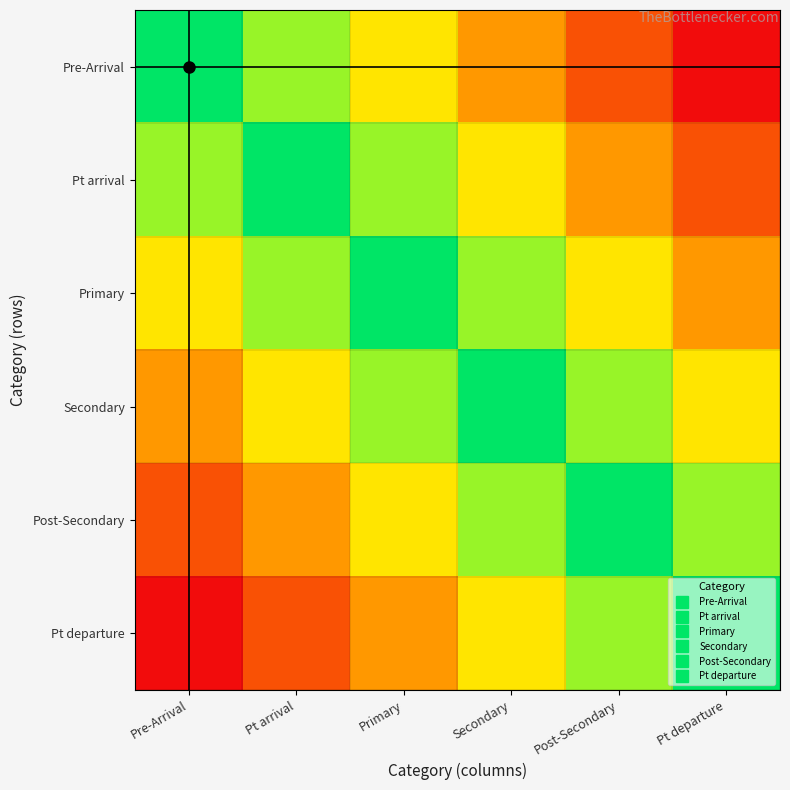

Reading right to left, extract all data points from this chart.

Pre-Arrival: Pt departure=0.0	Post-Secondary=0.2	Secondary=0.4	Primary=0.6	Pt arrival=0.8	Pre-Arrival=1.0
Pt arrival: Pt departure=0.2	Post-Secondary=0.4	Secondary=0.6	Primary=0.8	Pt arrival=1.0	Pre-Arrival=0.8
Primary: Pt departure=0.4	Post-Secondary=0.6	Secondary=0.8	Primary=1.0	Pt arrival=0.8	Pre-Arrival=0.6
Secondary: Pt departure=0.6	Post-Secondary=0.8	Secondary=1.0	Primary=0.8	Pt arrival=0.6	Pre-Arrival=0.4
Post-Secondary: Pt departure=0.8	Post-Secondary=1.0	Secondary=0.8	Primary=0.6	Pt arrival=0.4	Pre-Arrival=0.2
Pt departure: Pt departure=1.0	Post-Secondary=0.8	Secondary=0.6	Primary=0.4	Pt arrival=0.2	Pre-Arrival=0.0